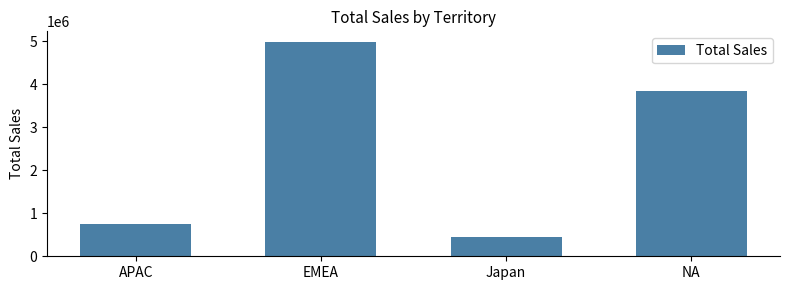

Are the bars grouped side by side (vs. stacked)?

No